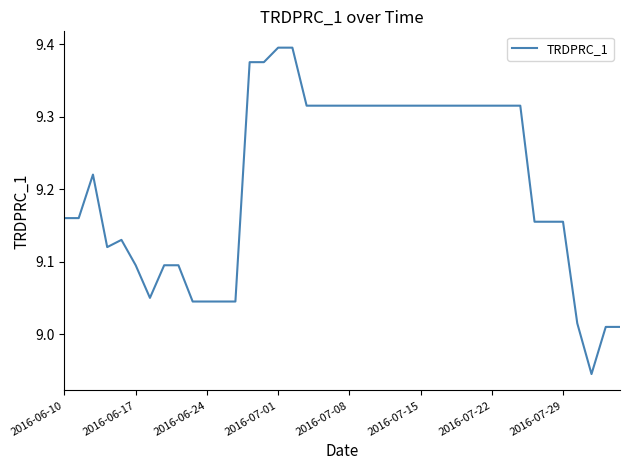

Does the chart display data point markers on the line(s)?

No